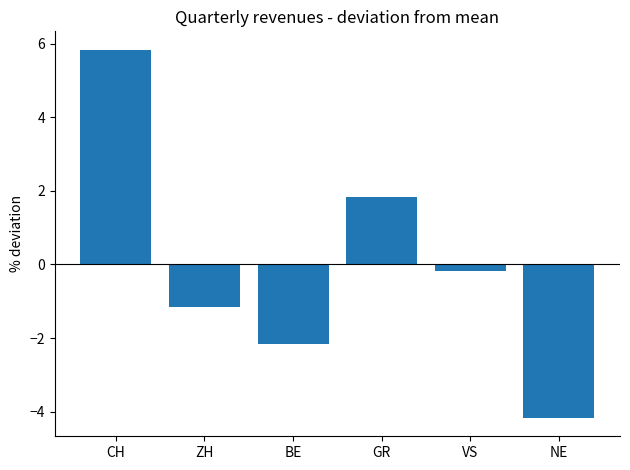

What is the change in value from VS to NE?

-4.0